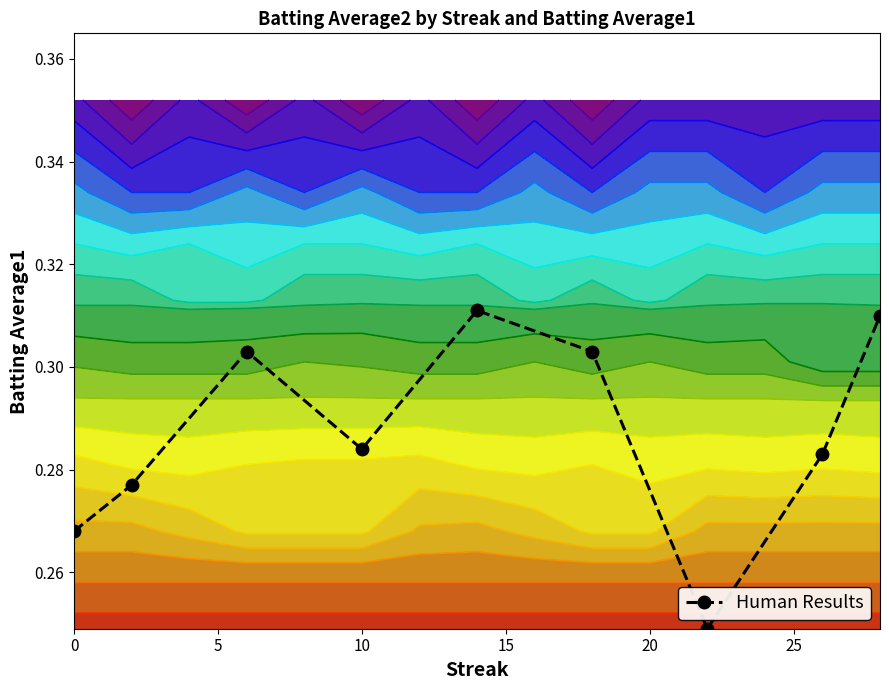

How many distinct data groups are displayed?

1